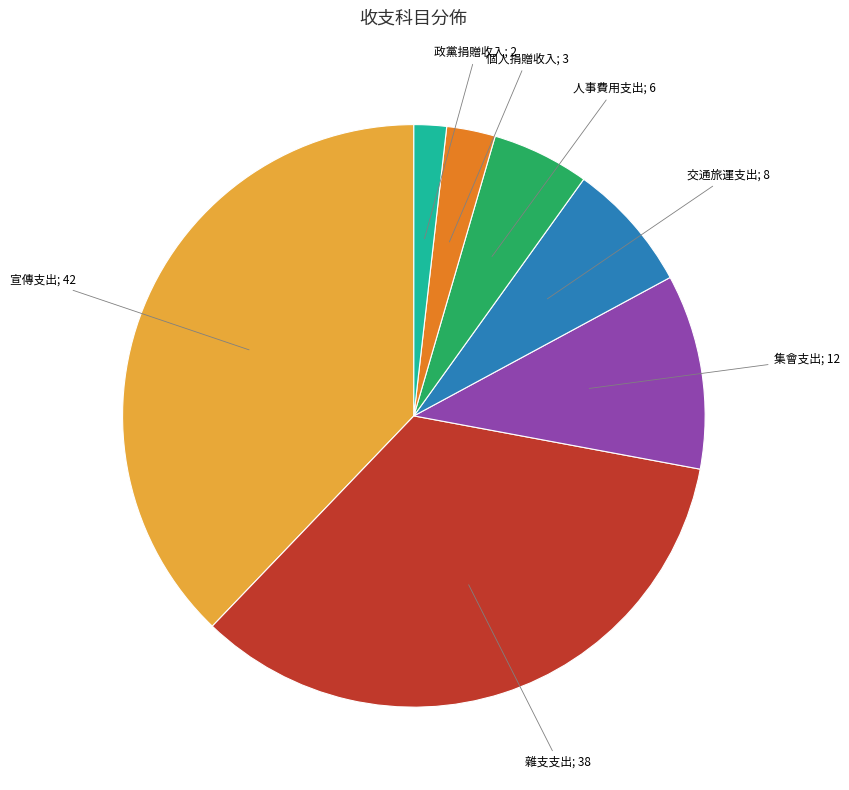

Is there any slice that represents more than half of the pie?

No